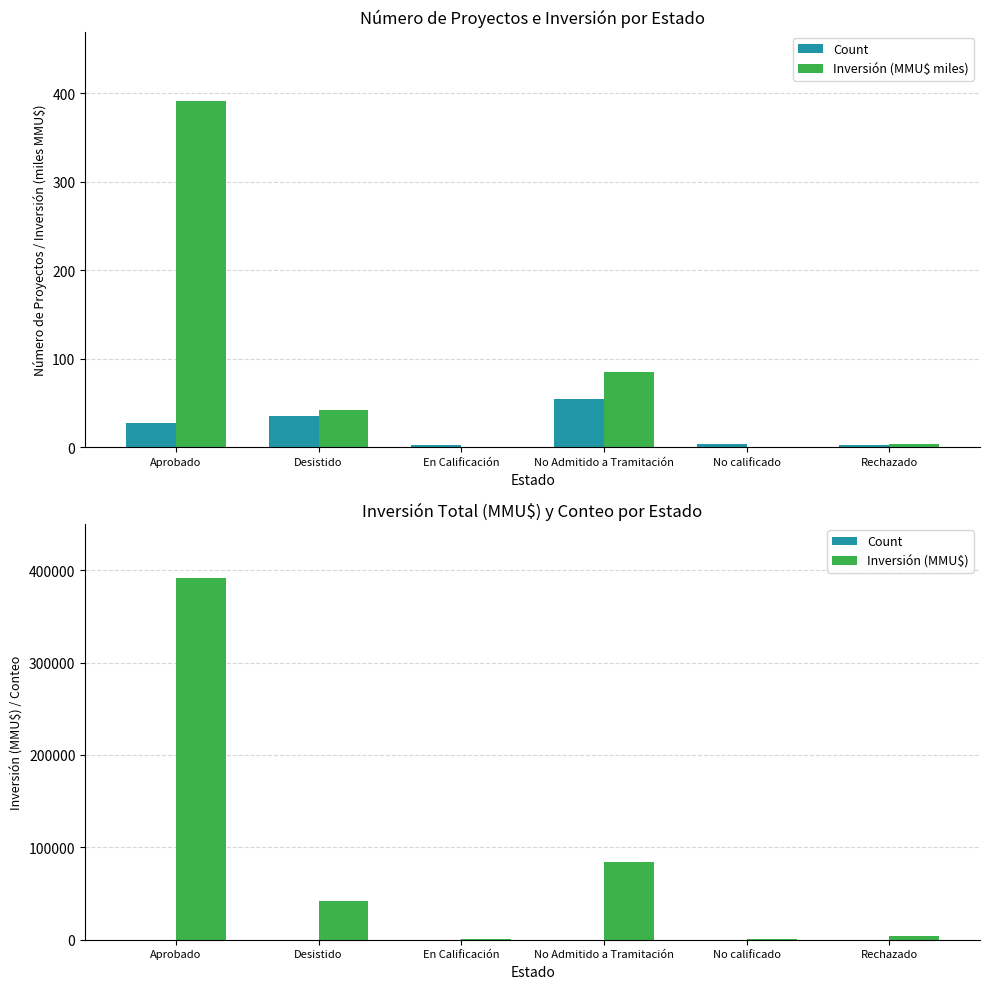

What is the sum of all Inversión (MMU$ miles) values?

523.0